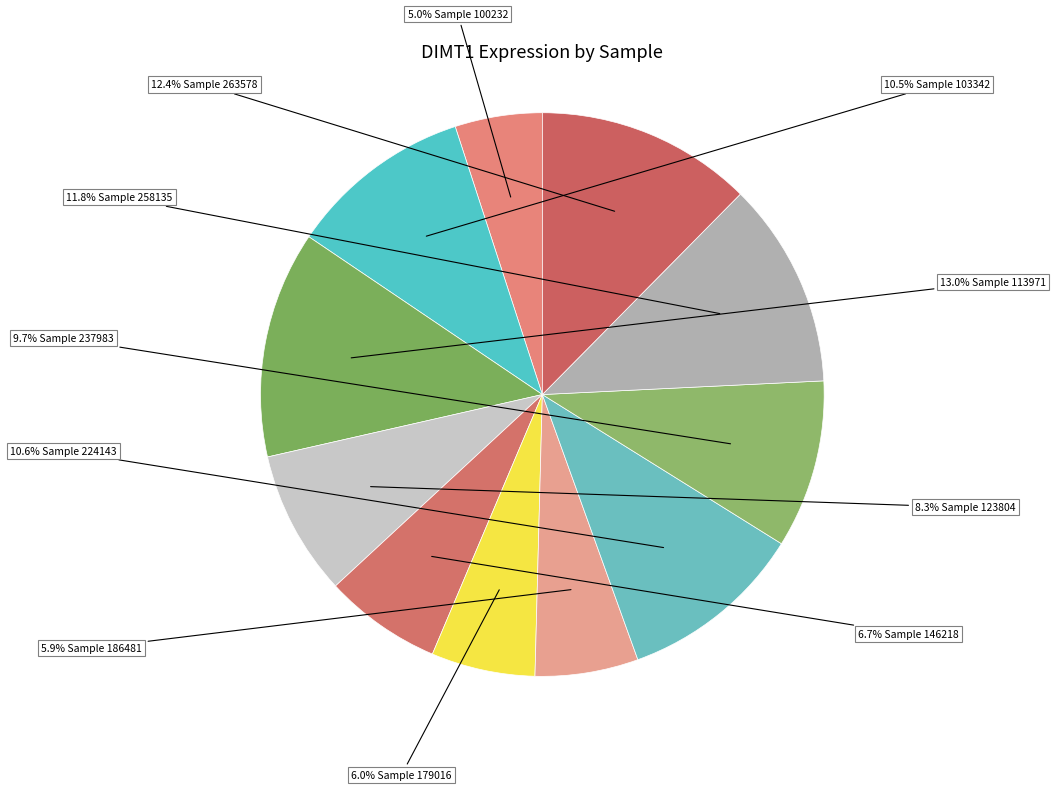

To the nearest percent, what is the difference between the largest and smallest slice percentages?

8%